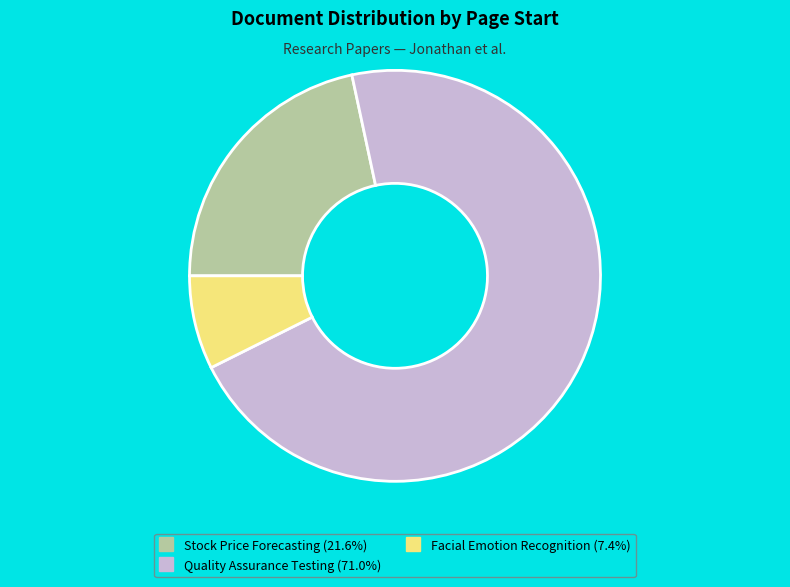

Is there a majority slice in this chart?

Yes